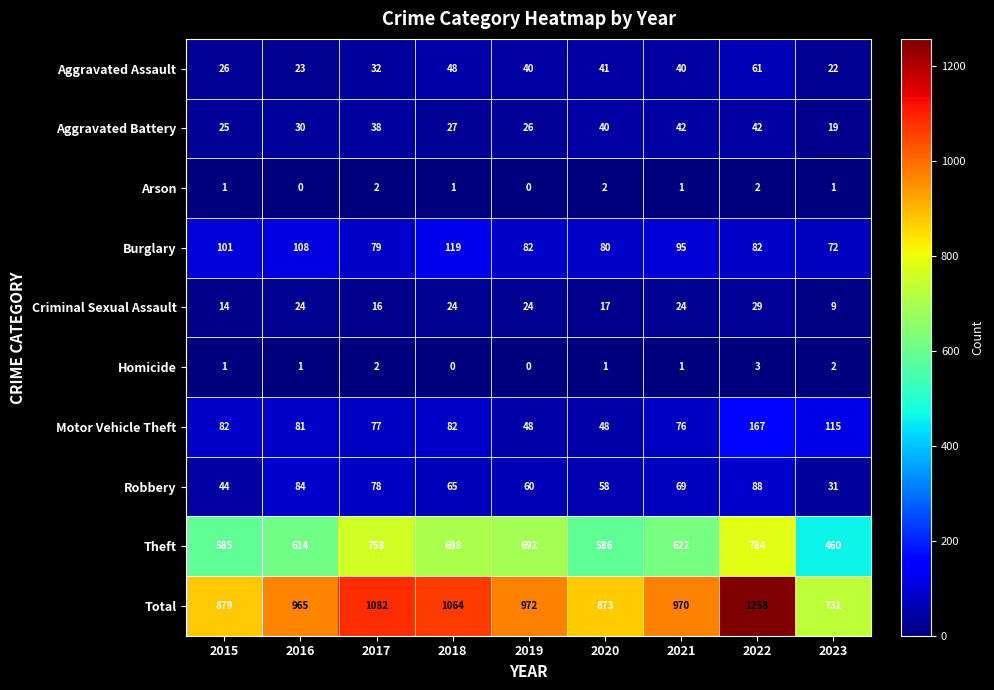

Count the number of categories in the chart.

9